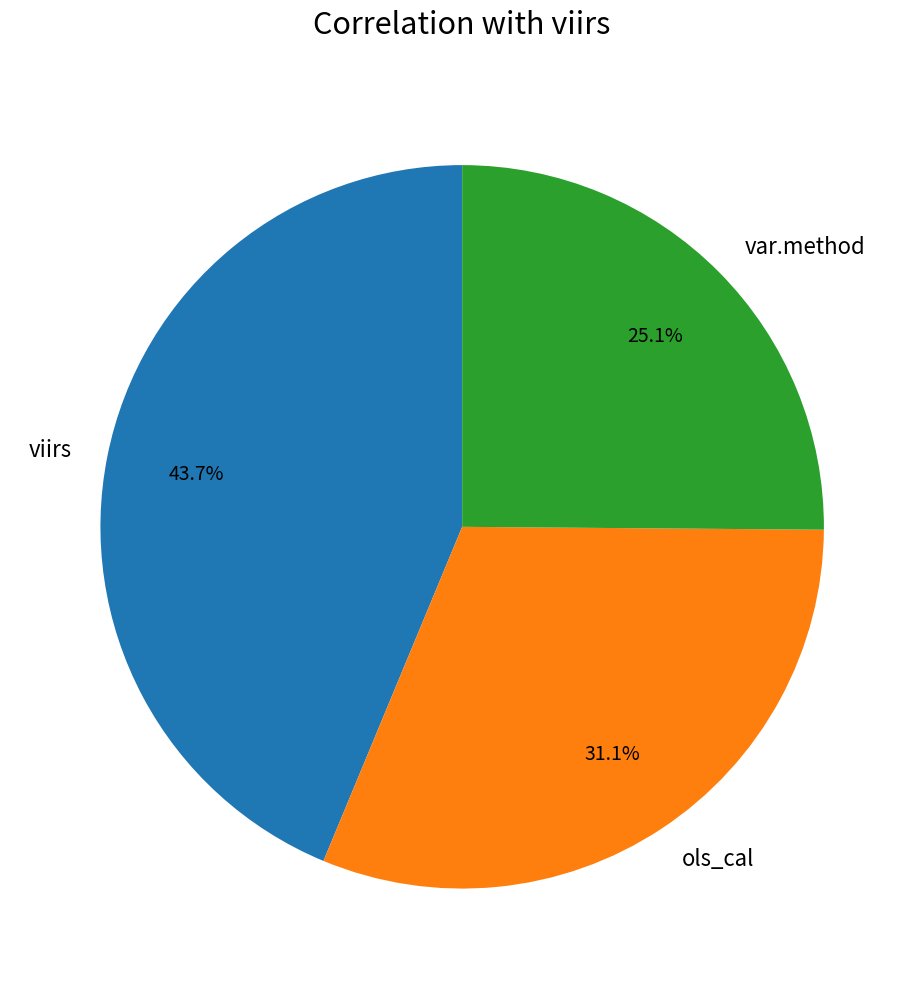

Is it true that ols_cal is 22% of the pie?

False